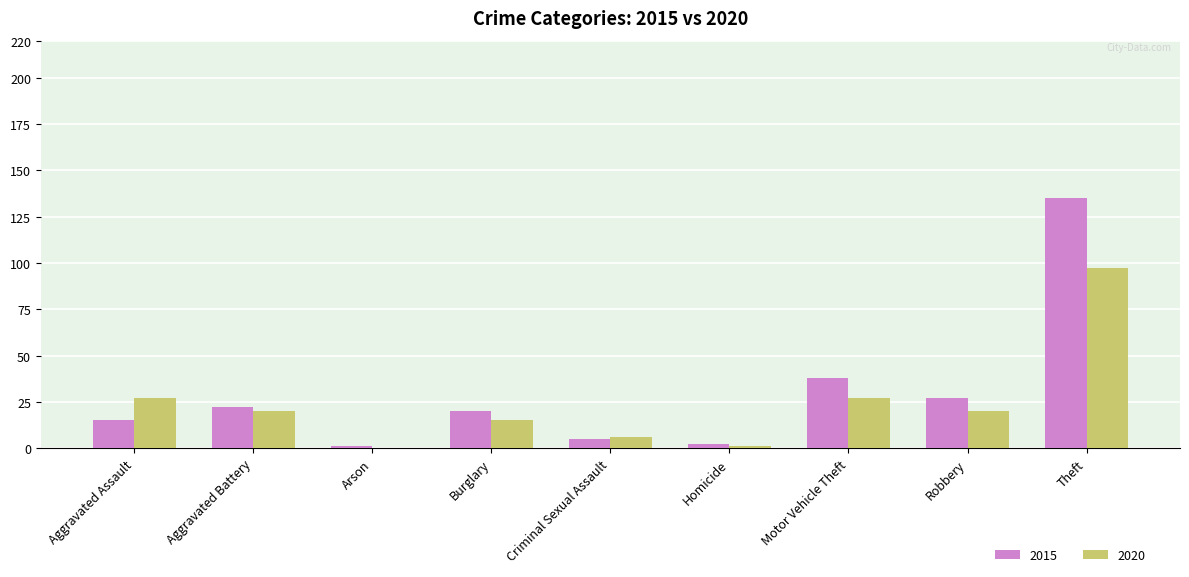

At which label does 2015 first exceed 20?

Aggravated Battery